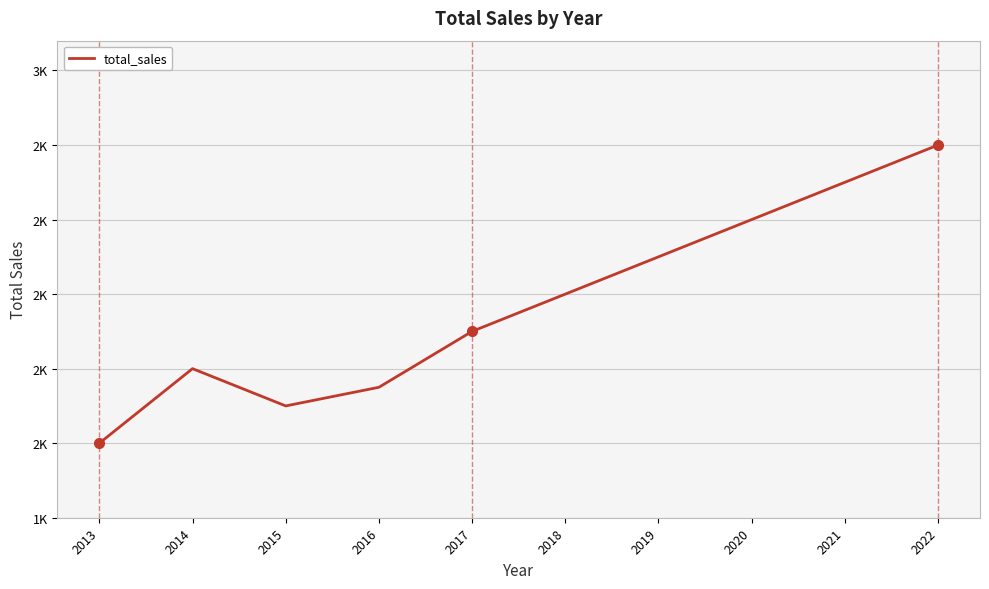

Where is the first local minimum?

2015